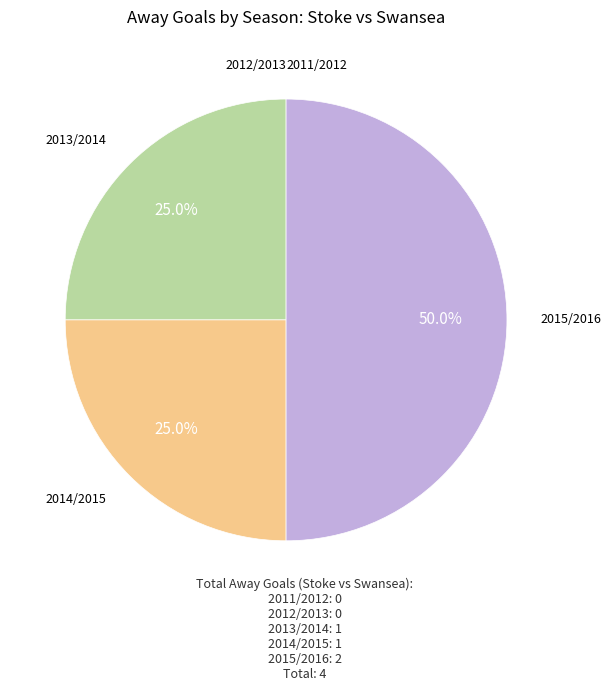

Is the sum of 2015/2016 and 2014/2015 greater than half?

Yes